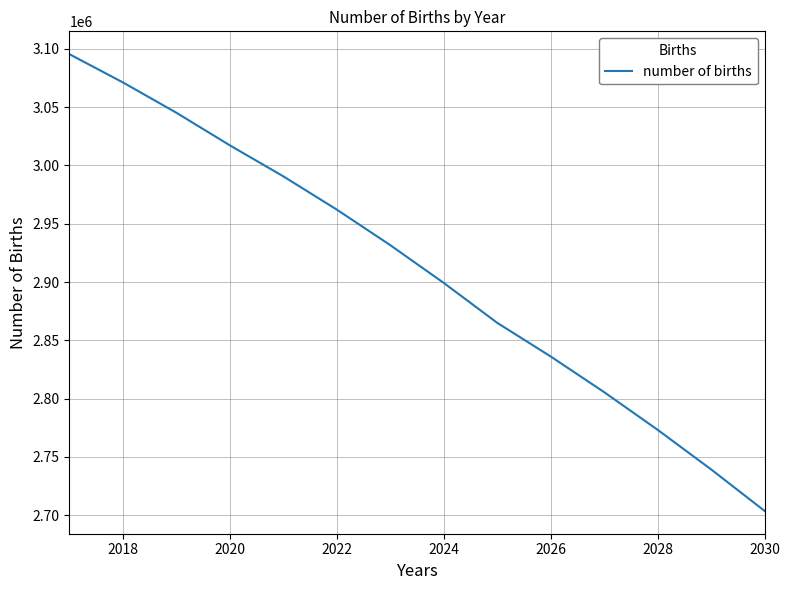

What is the difference between the maximum and minimum values?

391800